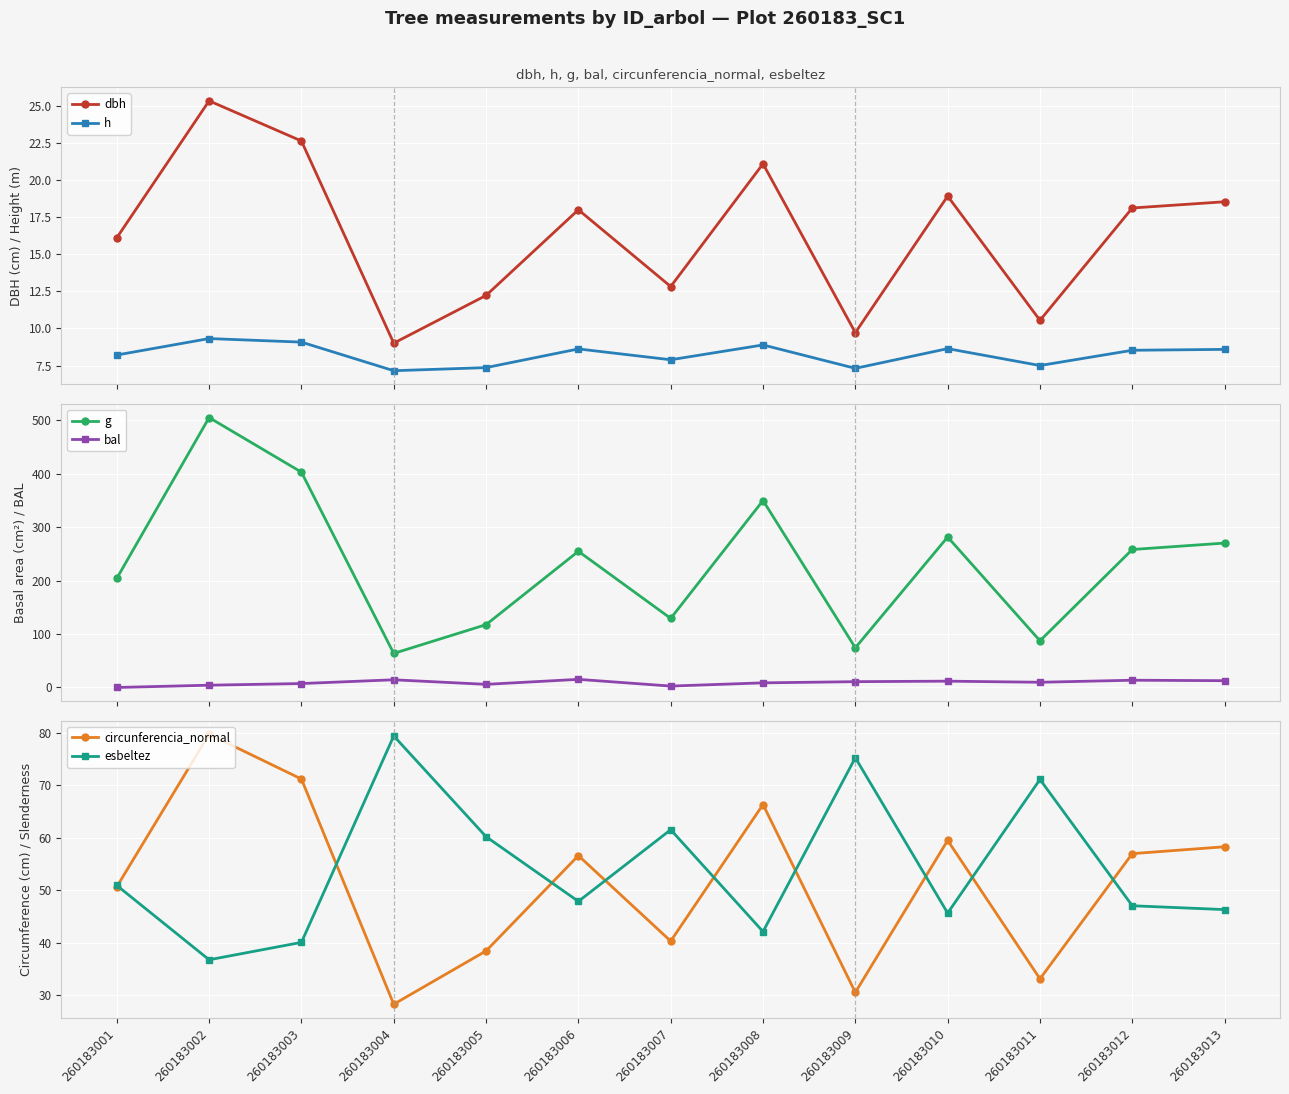

Does the chart display data point markers on the line(s)?

Yes